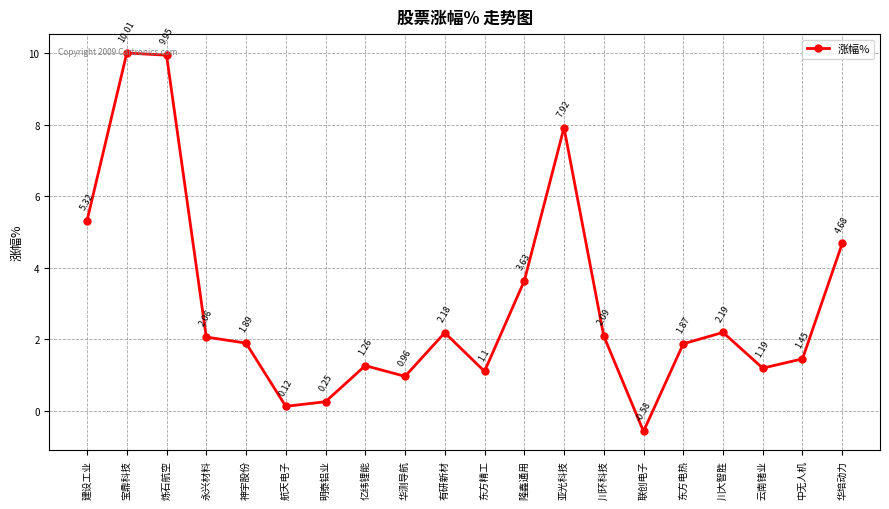

What is the average value?

3.0